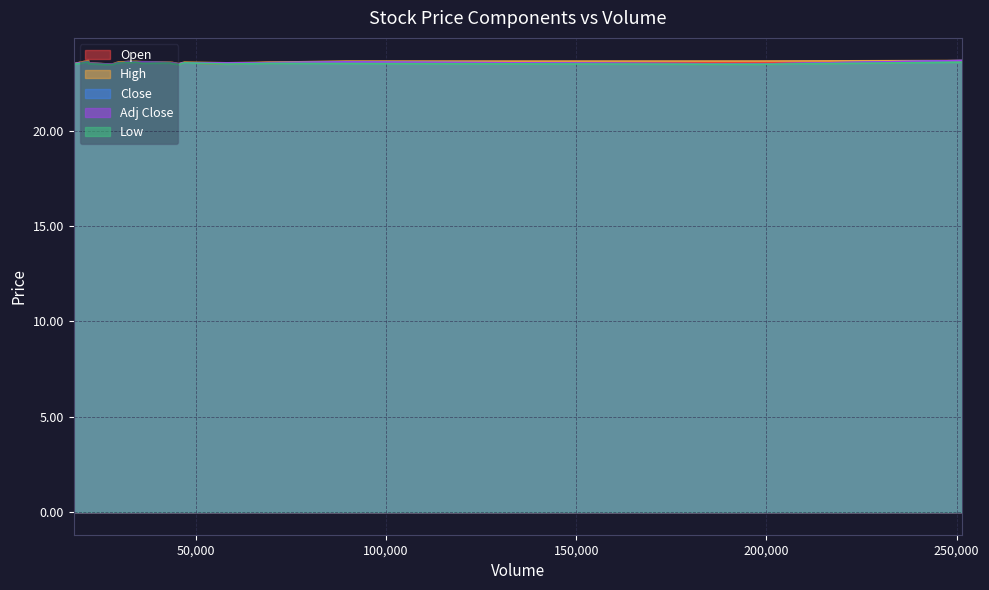

At which category is the sum across all series the highest?

251434